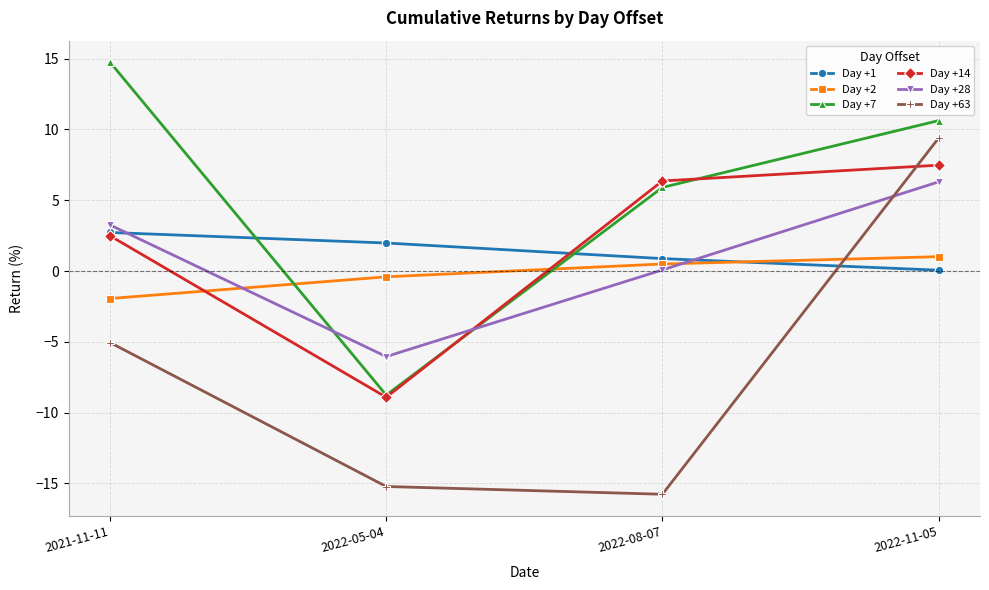

What is the average value of the Day +28 series?

0.9